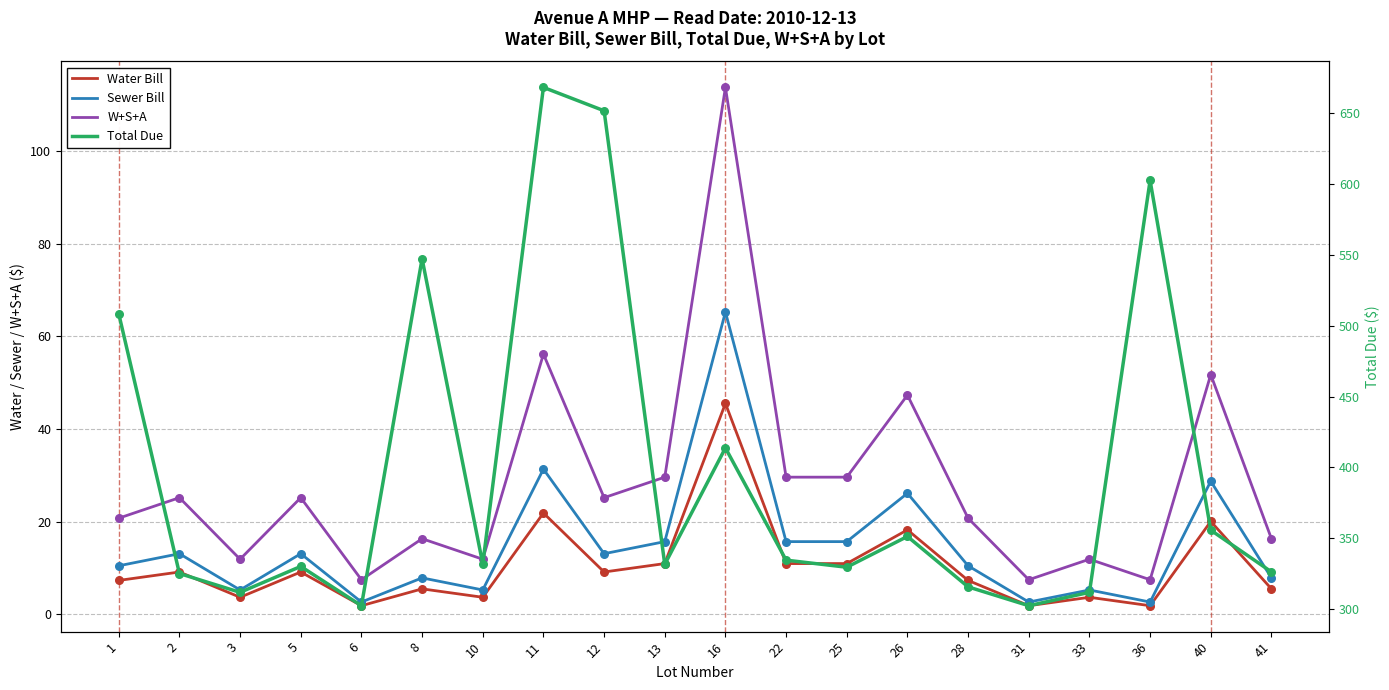

Which series has the largest total across all categories?

Total Due